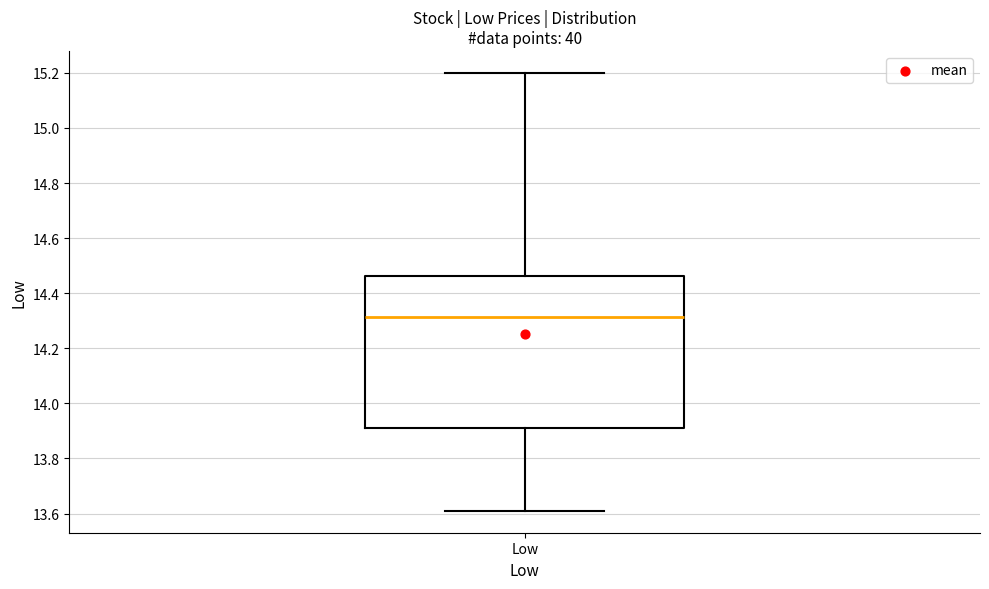

Read this box plot against the y-axis: the position of the median line, the range covered by the box, and the ends of both whiskers. The values are not printed on the chart, so give them approximately, as read against the axis.

median 14.32, box 13.92 to 14.46, whiskers 13.62 to 15.20